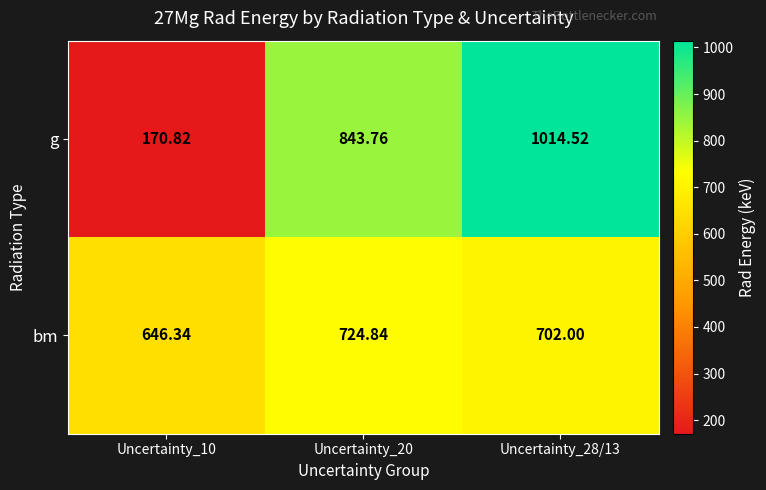

Rank the series at Uncertainty_28/13 from lowest to highest value.

bm, g